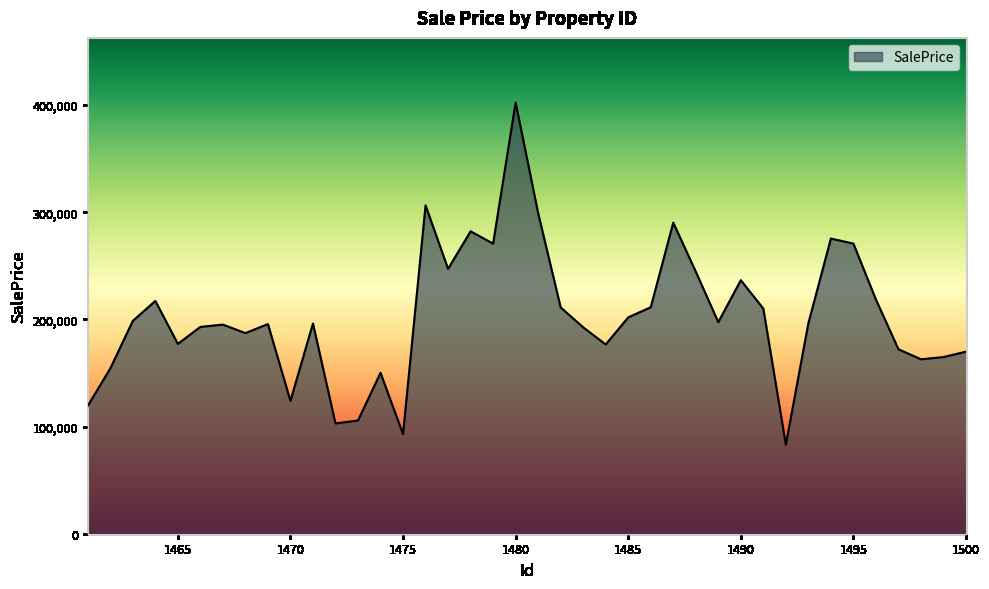

What is the maximum value shown in the chart?

402381.1